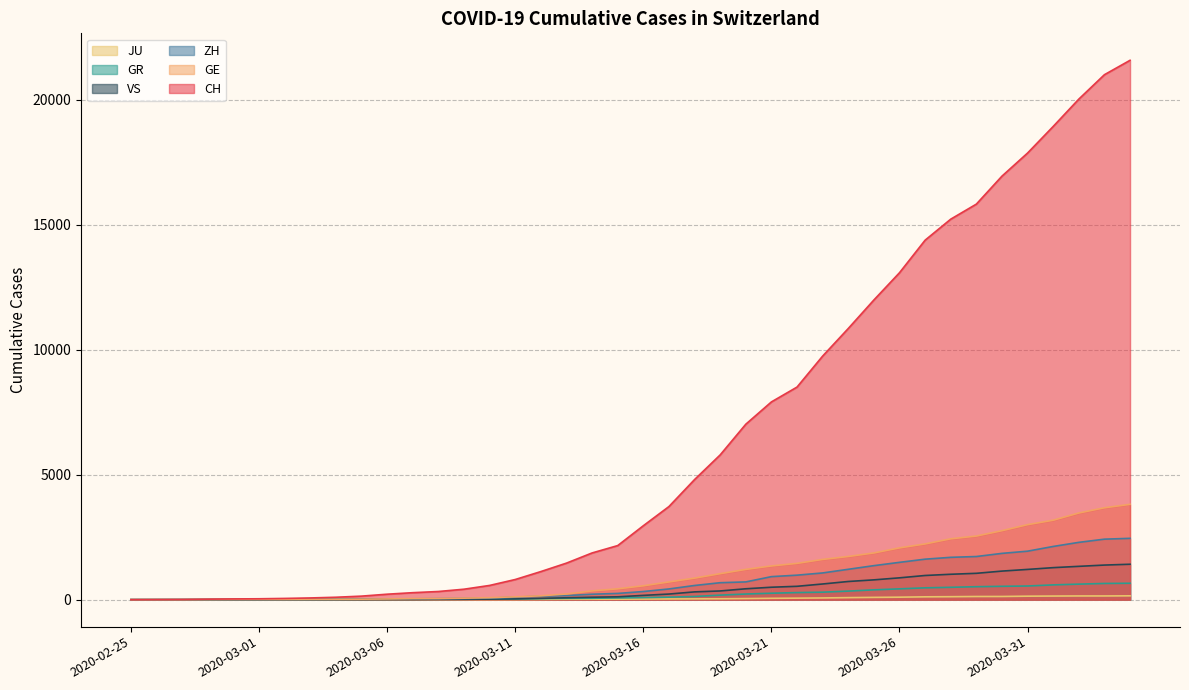

What are all the series names shown in the legend?

JU, GR, VS, ZH, GE, CH